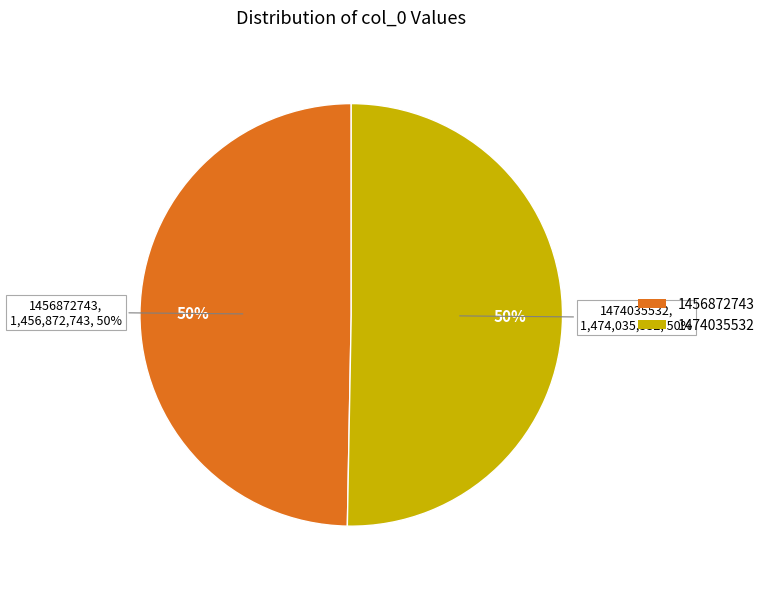

How many slices are in this pie chart?

2